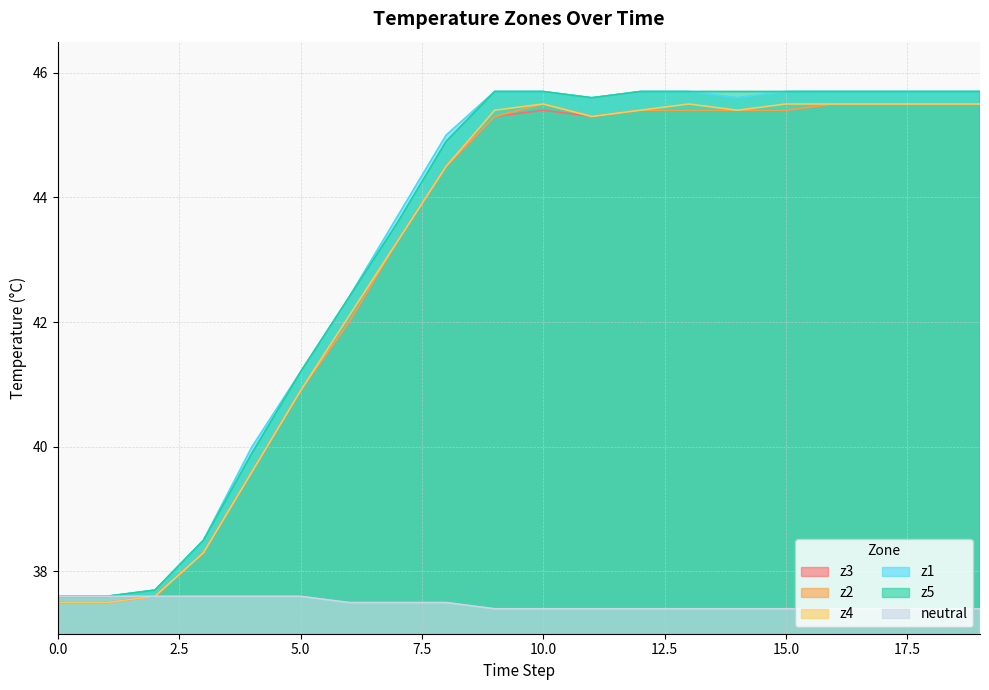

Between 3 and 8, which is larger?

8